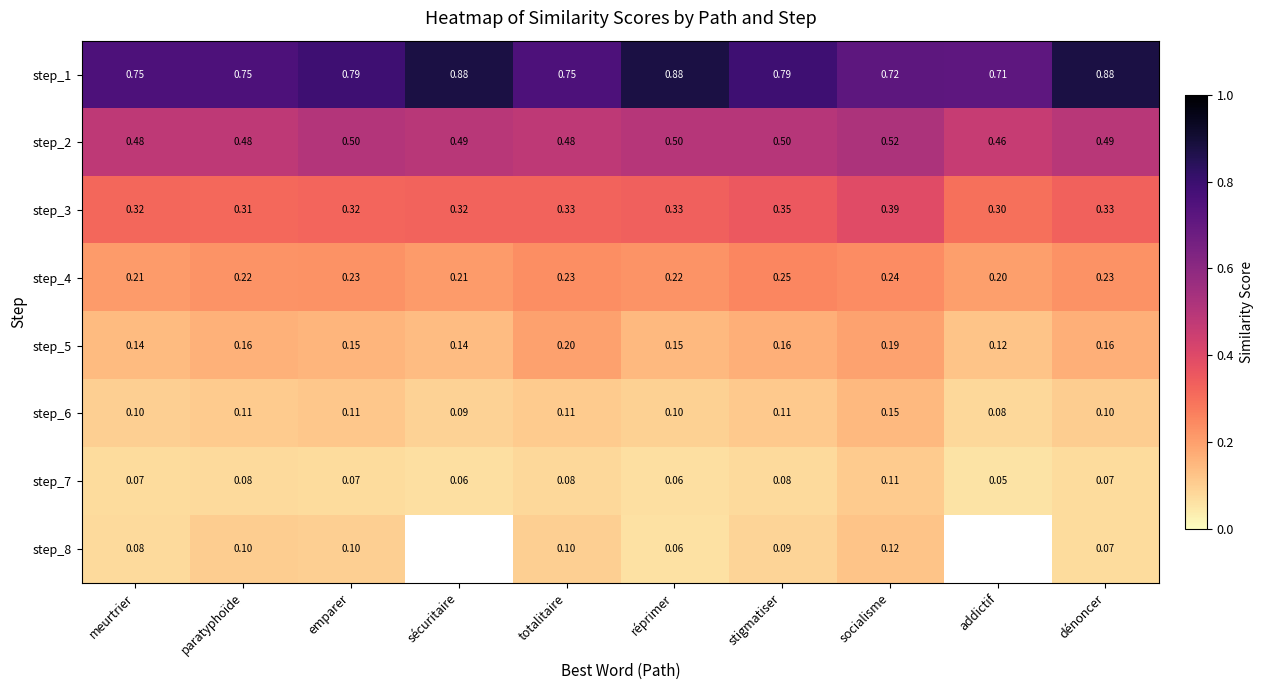

What is the sum of all step_1 values?

7.9